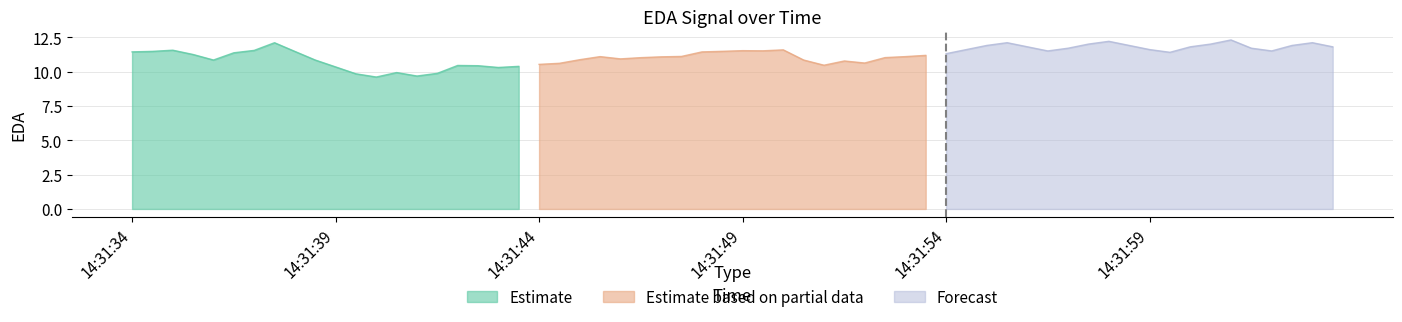

What is the difference between the maximum and minimum values in the Estimate series?

2.5